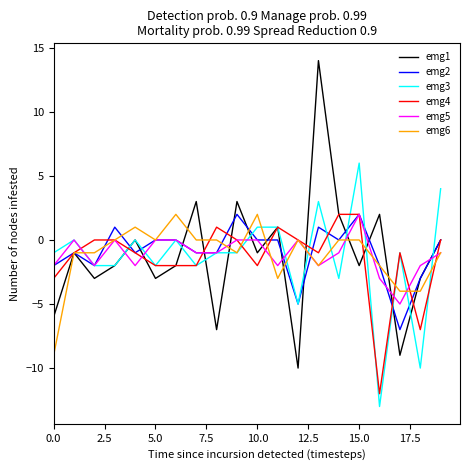

What is the minimum value for emg5?

-5